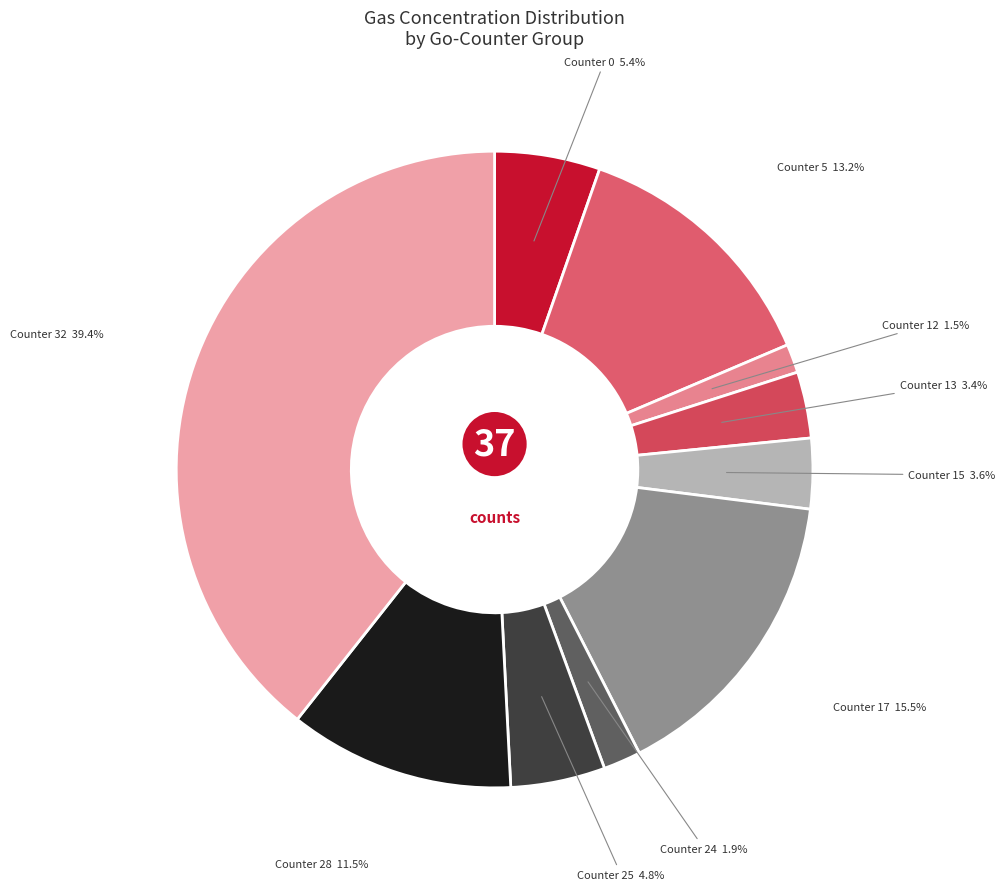

Which slice is the largest?

Counter 32 39.4%